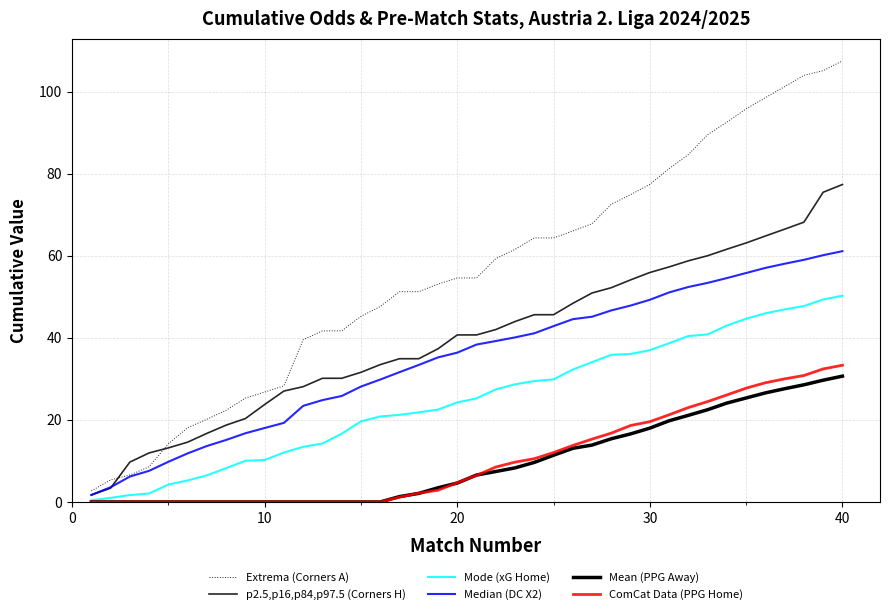

Which series has the largest range (max minus min)?

Extrema (Corners A)